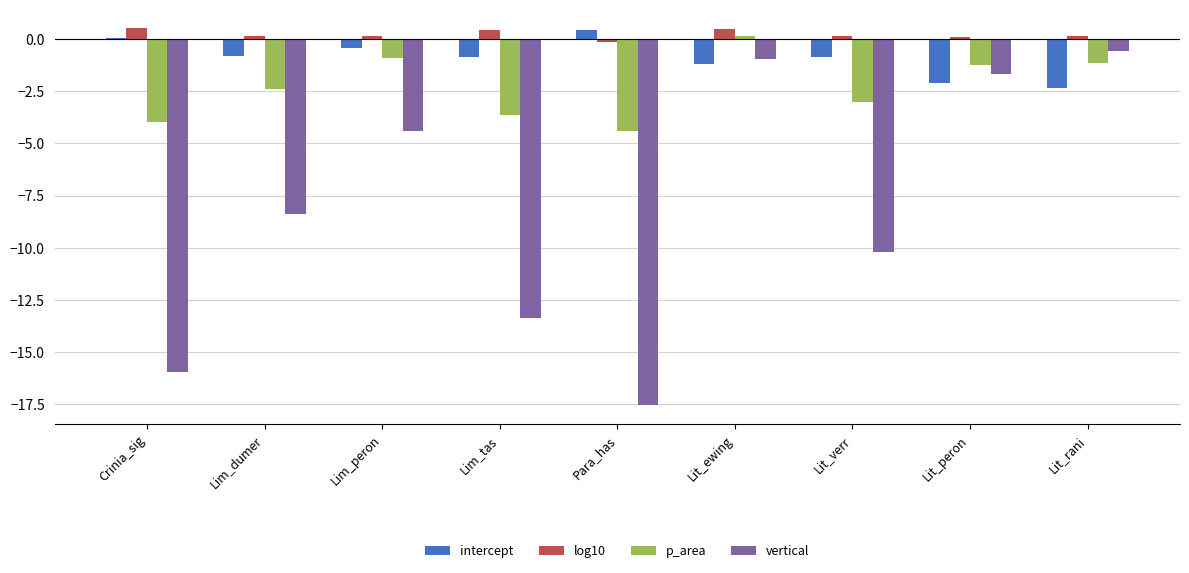

What is the maximum value shown in the chart?

0.5